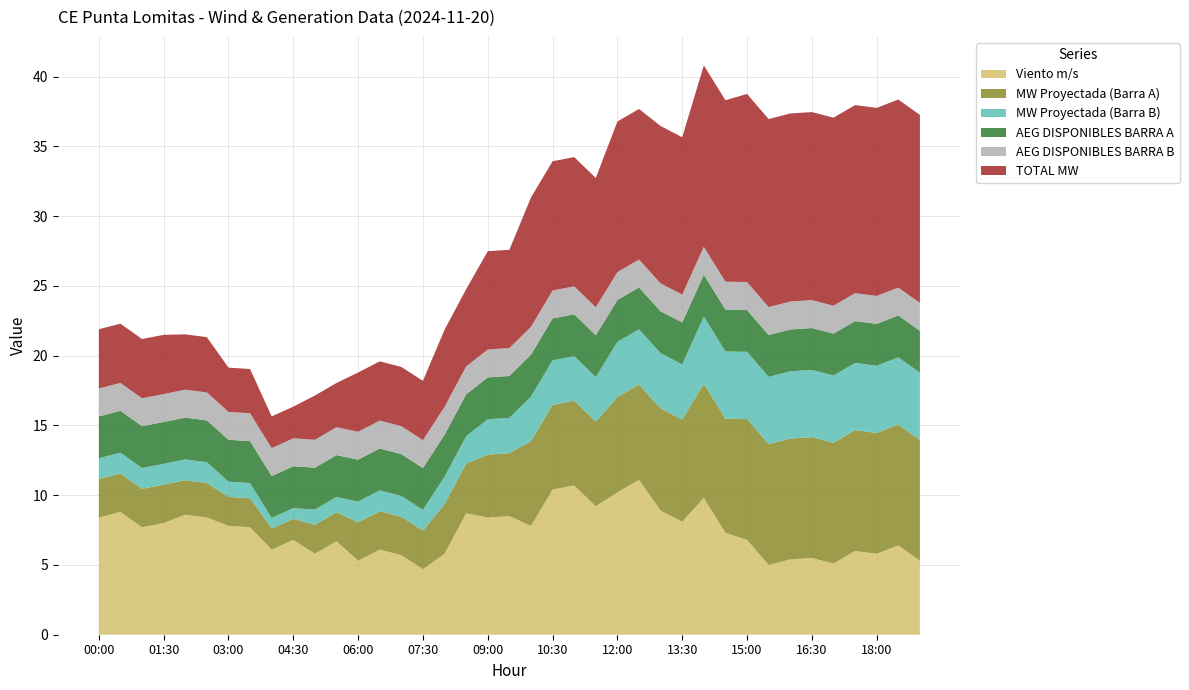

Reading left to right, what are all the values shown in this chart?

Viento m/s: 8.4	8.8	7.7	8.0	8.6	8.4	7.8	7.7	6.1	6.8	5.8	6.7	5.3	6.1	5.7	4.7	5.8	8.7	8.4	8.5	7.8	10.4	10.7	9.2	10.2	11.1	8.9	8.1	9.8	7.3	6.8	5.0	5.4	5.5	5.1	6.0	5.8	6.4	5.3
MW Proyectada (Barra A): 2.8	2.8	2.8	2.8	2.5	2.5	2.1	2.1	1.5	1.5	2.1	2.1	2.8	2.8	2.8	2.8	3.6	3.6	4.5	4.5	6.1	6.1	6.1	6.1	6.8	6.8	7.3	7.3	8.2	8.2	8.7	8.7	8.7	8.7	8.7	8.7	8.7	8.7	8.7
MW Proyectada (Barra B): 1.5	1.5	1.5	1.5	1.5	1.5	1.1	1.1	0.8	0.8	1.1	1.1	1.5	1.5	1.5	1.5	2.0	2.0	2.5	2.5	3.2	3.2	3.2	3.2	4.0	4.0	4.0	4.0	4.8	4.8	4.8	4.8	4.8	4.8	4.8	4.8	4.8	4.8	4.8
AEG DISPONIBLES BARRA A: 3.0	3.0	3.0	3.0	3.0	3.0	3.0	3.0	3.0	3.0	3.0	3.0	3.0	3.0	3.0	3.0	3.0	3.0	3.0	3.0	3.0	3.0	3.0	3.0	3.0	3.0	3.0	3.0	3.0	3.0	3.0	3.0	3.0	3.0	3.0	3.0	3.0	3.0	3.0
AEG DISPONIBLES BARRA B: 2.0	2.0	2.0	2.0	2.0	2.0	2.0	2.0	2.0	2.0	2.0	2.0	2.0	2.0	2.0	2.0	2.0	2.0	2.0	2.0	2.0	2.0	2.0	2.0	2.0	2.0	2.0	2.0	2.0	2.0	2.0	2.0	2.0	2.0	2.0	2.0	2.0	2.0	2.0
TOTAL MW: 4.2	4.2	4.2	4.2	4.0	4.0	3.2	3.2	2.3	2.3	3.2	3.2	4.2	4.2	4.2	4.2	5.5	5.5	7.0	7.0	9.3	9.3	9.3	9.3	10.8	10.8	11.3	11.3	13.0	13.0	13.5	13.5	13.5	13.5	13.5	13.5	13.5	13.5	13.5